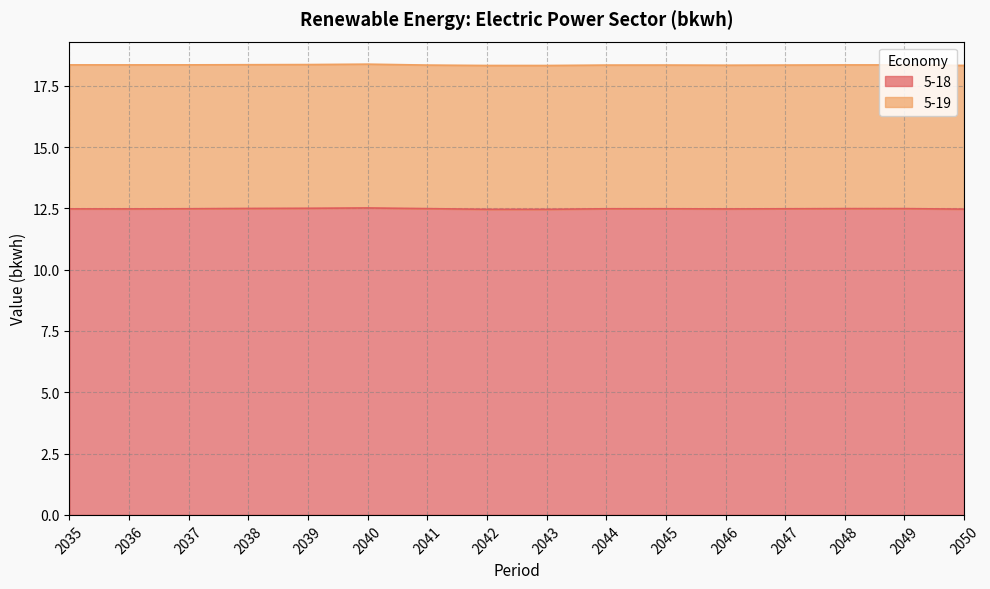

List the labels in order of value, largest first.

2040, 2039, 2038, 2049, 2048, 2041, 2037, 2045, 2044, 2047, 2035, 2036, 2046, 2050, 2042, 2043